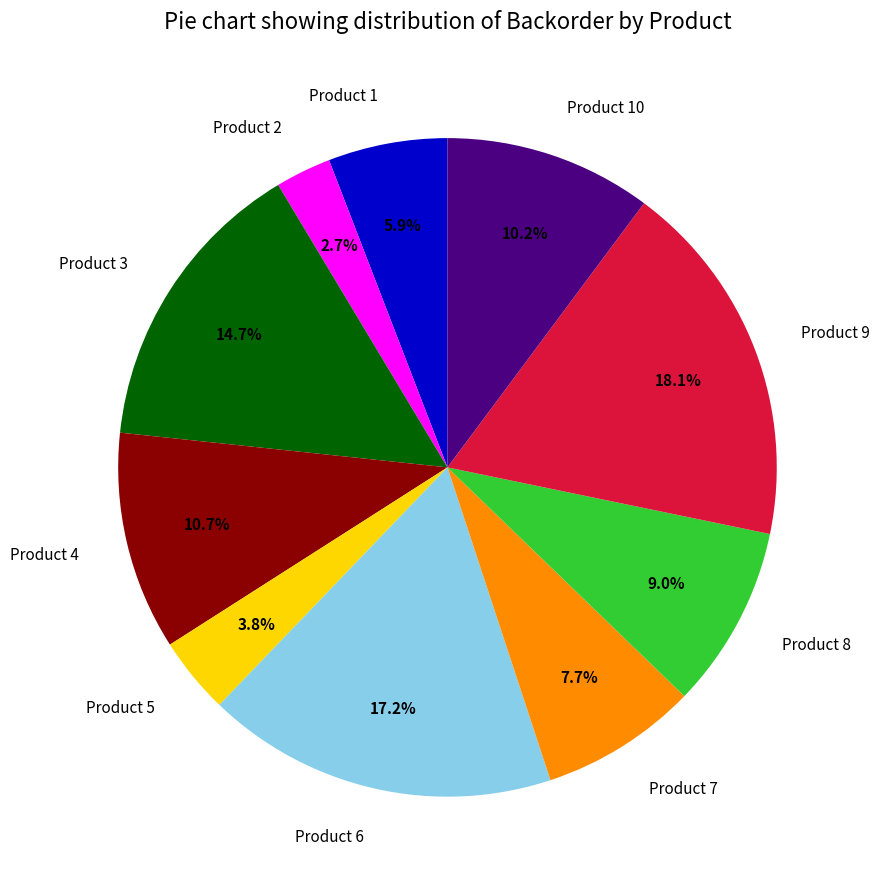

Is there any slice that represents more than half of the pie?

No